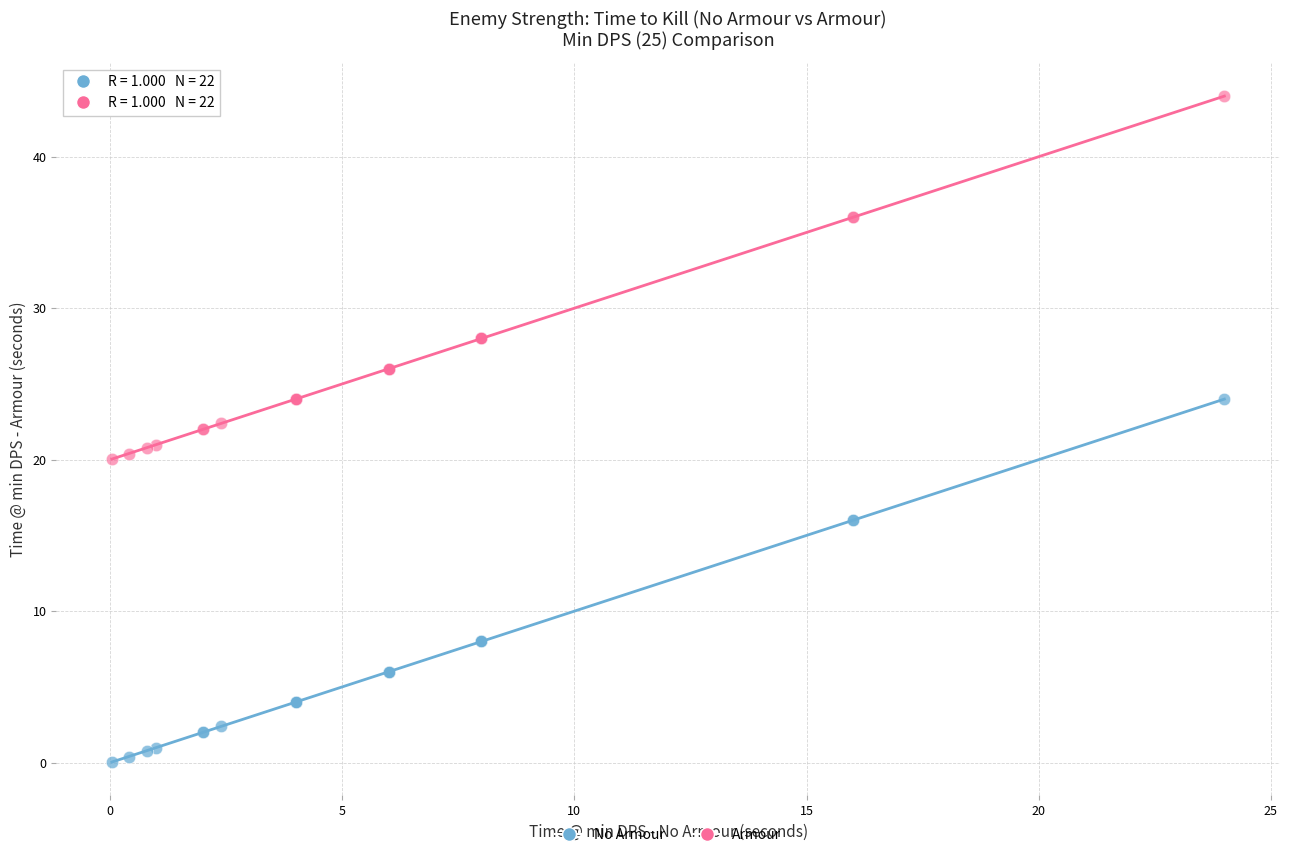

What is the X range (max minus min) for the scatter plot?

24.0